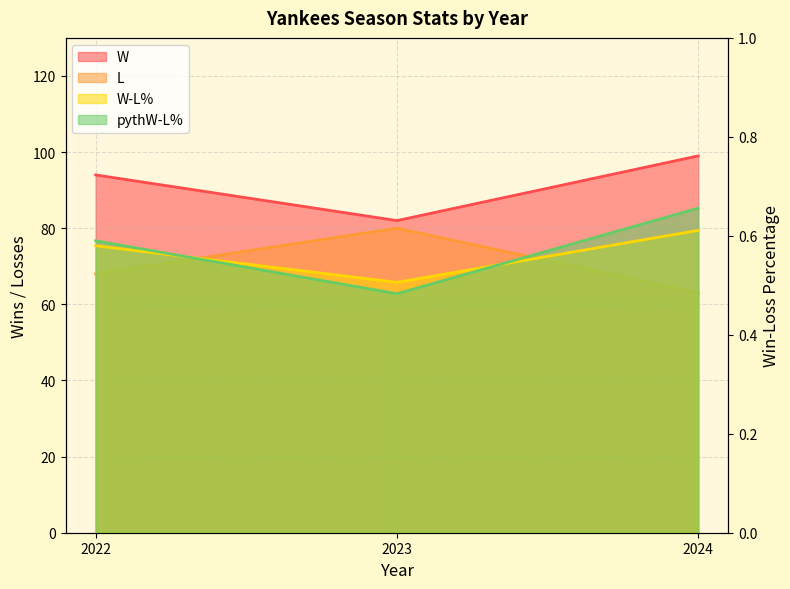

At how many categories does at least one series exceed 32?

3